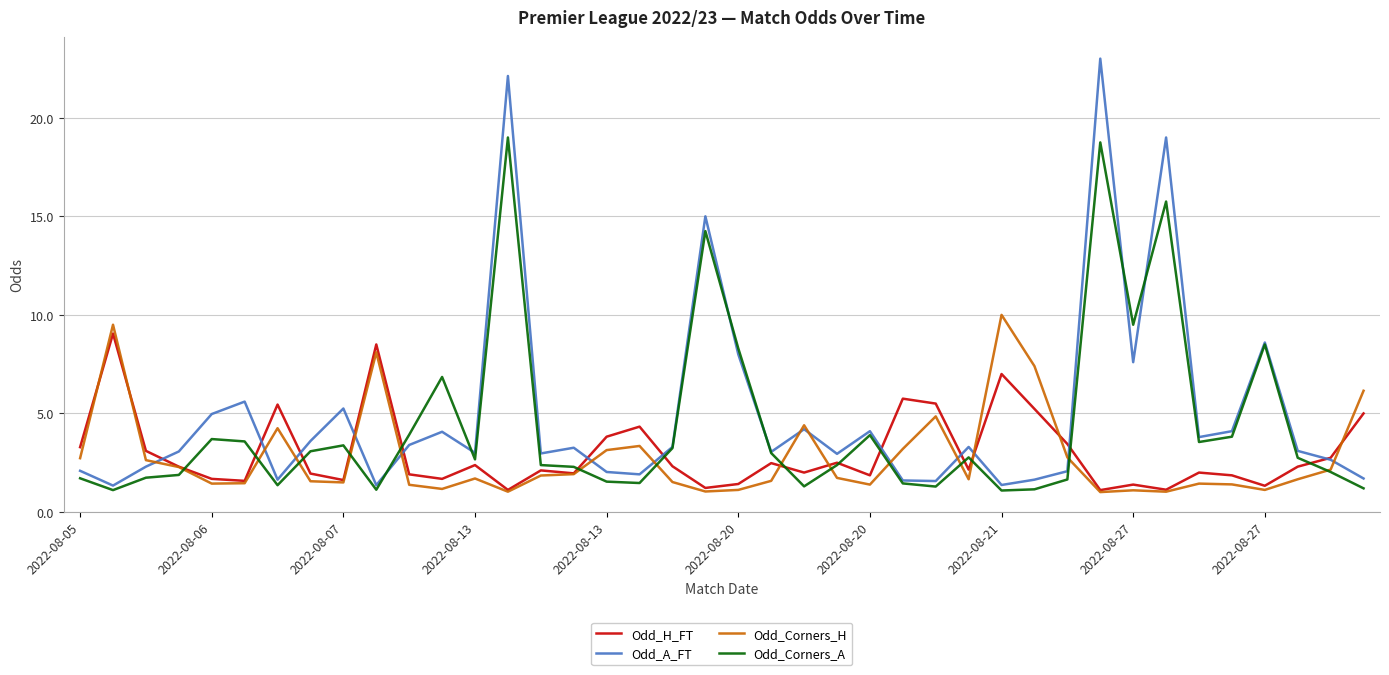

What is the smallest value displayed?

1.0